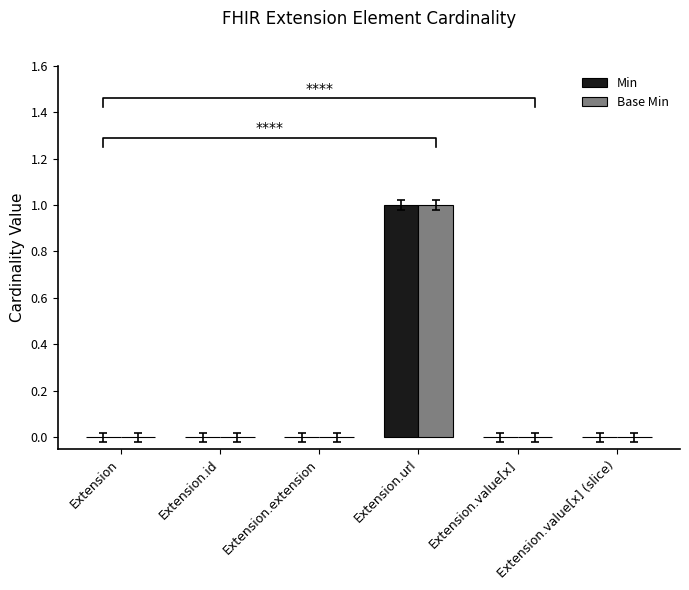

Rank the series by their maximum value, from lowest to highest.

Min, Base Min